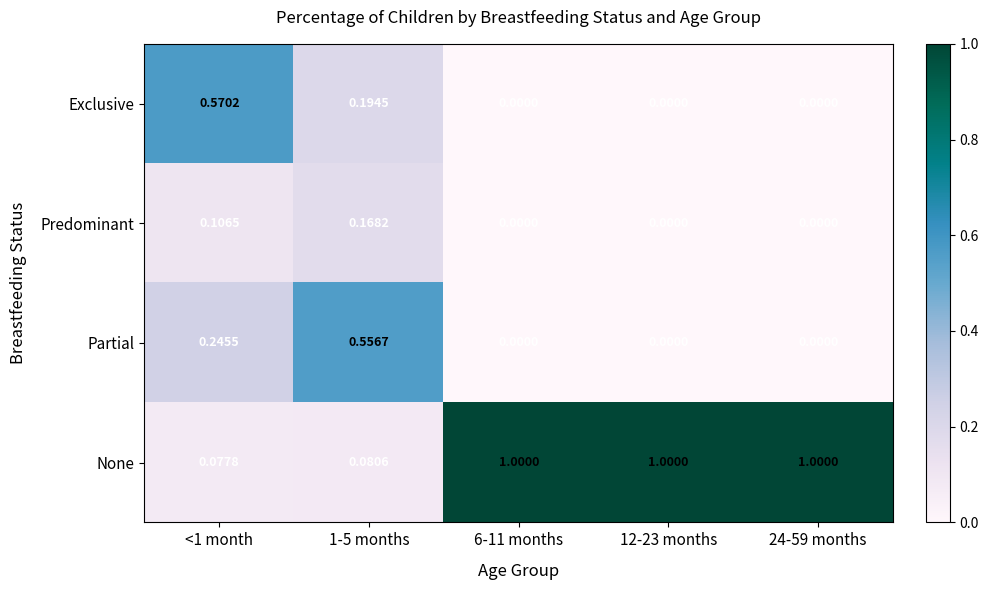

Is the value of None at <1 month greater than the value of Predominant at 12-23 months?

Yes